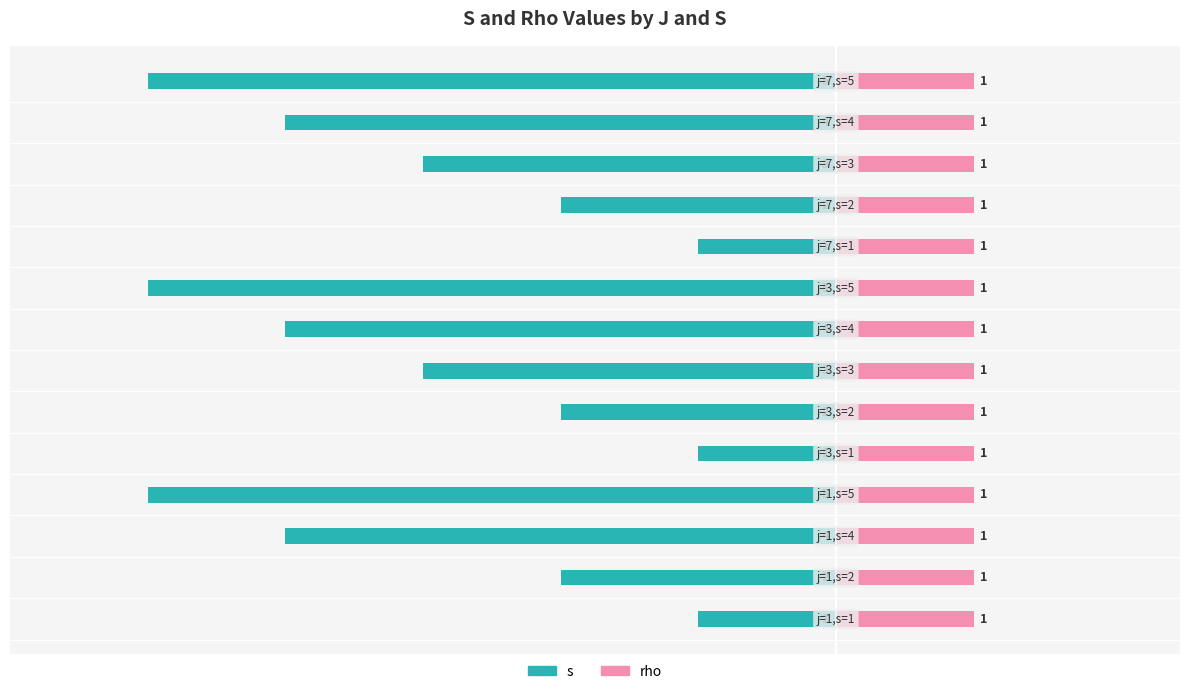

What is the minimum value for s?

-5.0